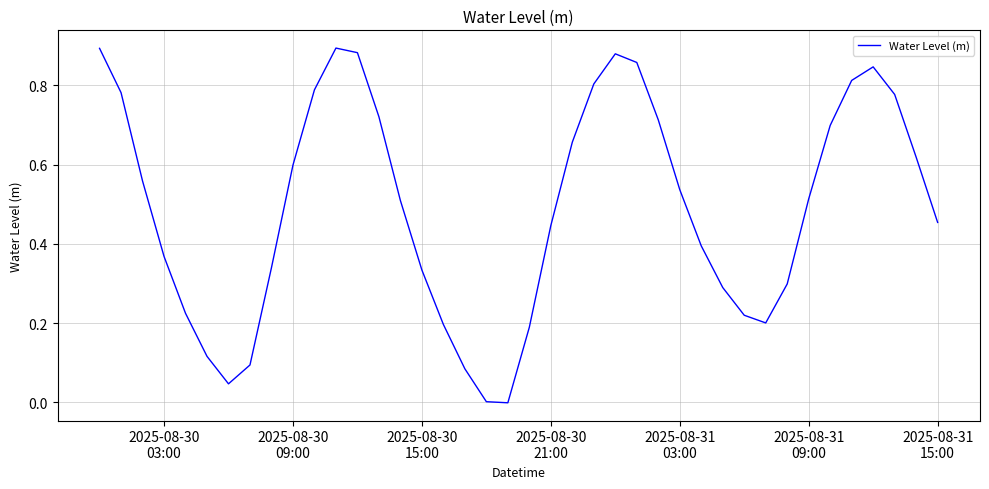

Is this an area chart (filled region under the line)?

No